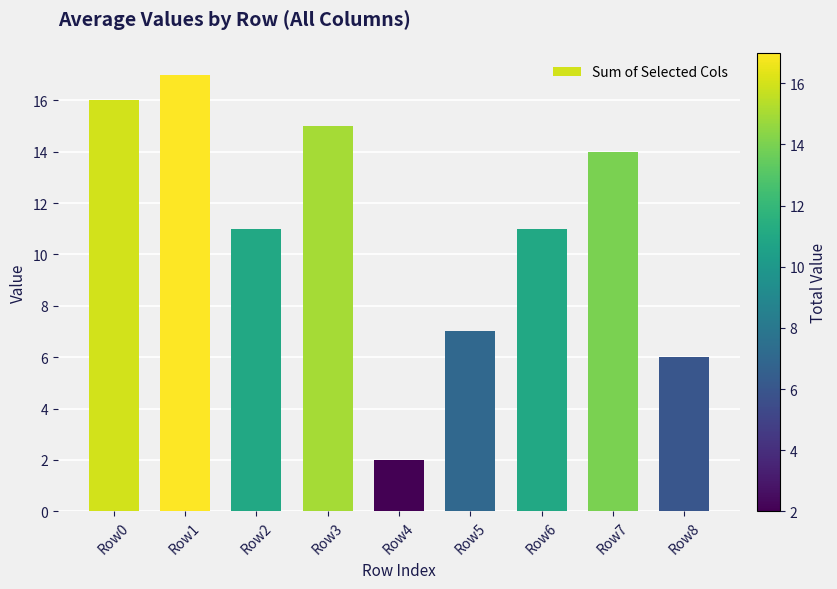

How many bars are there in total?

9